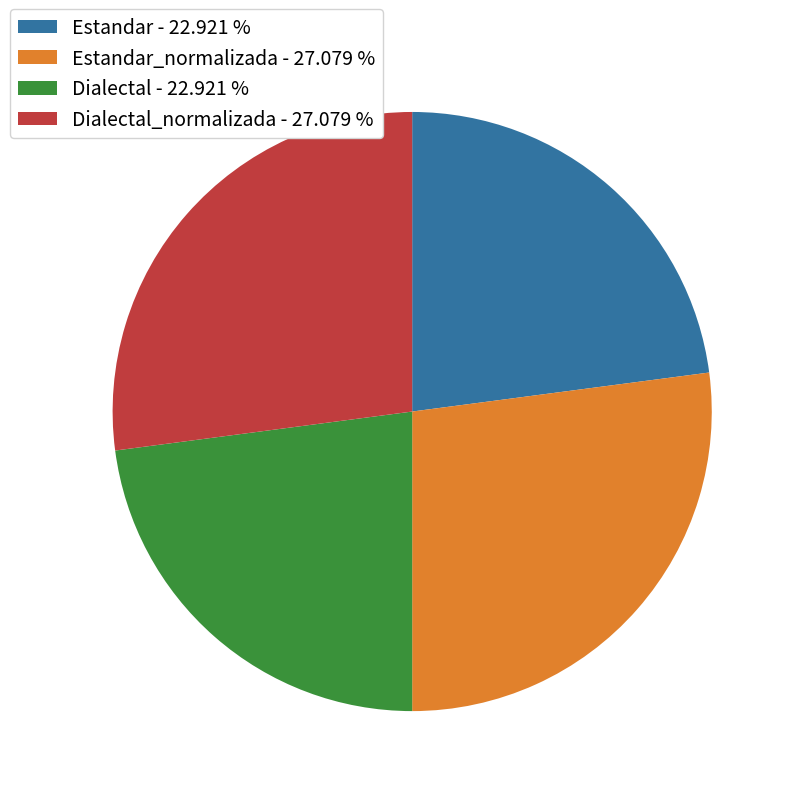

Is there any slice that represents more than half of the pie?

No